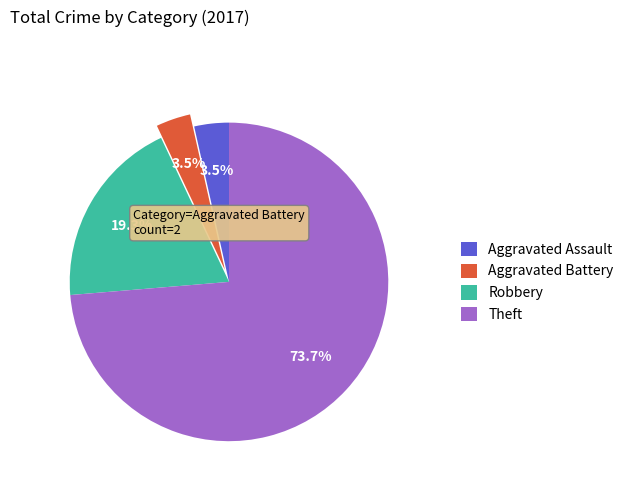

How many slices are in this pie chart?

4